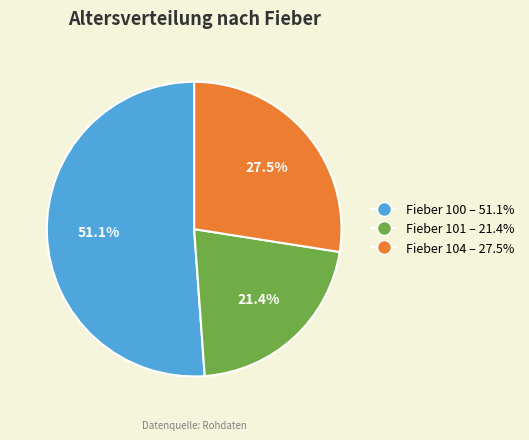

Is there a majority slice in this chart?

Yes